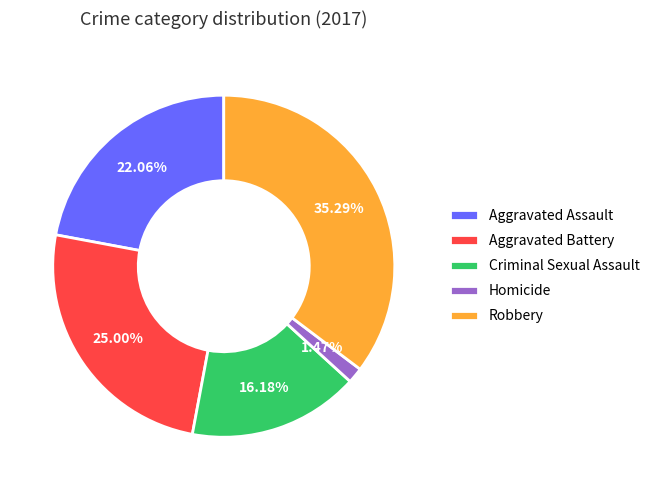

Rank the categories by value from highest to lowest.

Robbery, Aggravated Battery, Aggravated Assault, Criminal Sexual Assault, Homicide